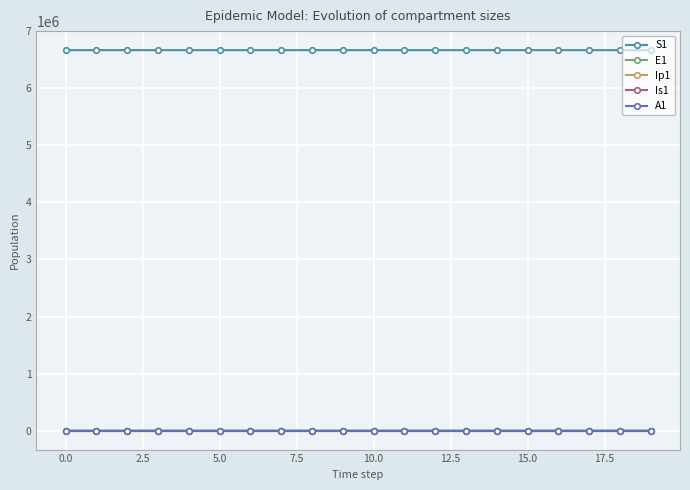

What is the difference between the maximum and minimum values in the E1 series?

22.1